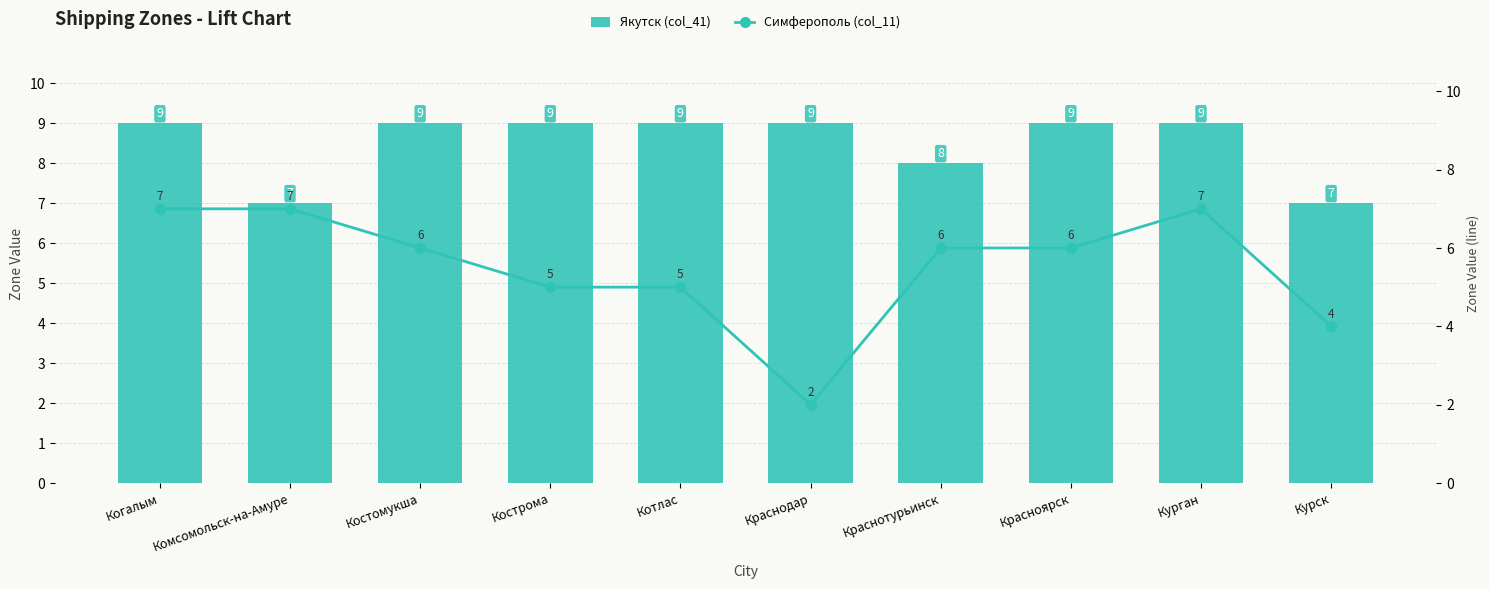

Which label corresponds to the largest value in the chart?

Когалым